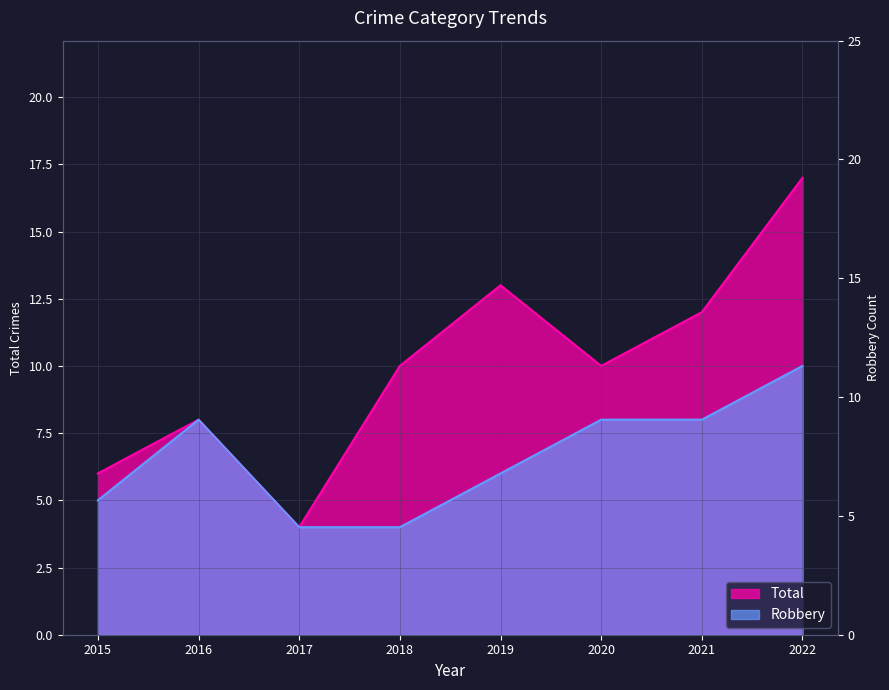

At which label does Total first exceed 10?

2019